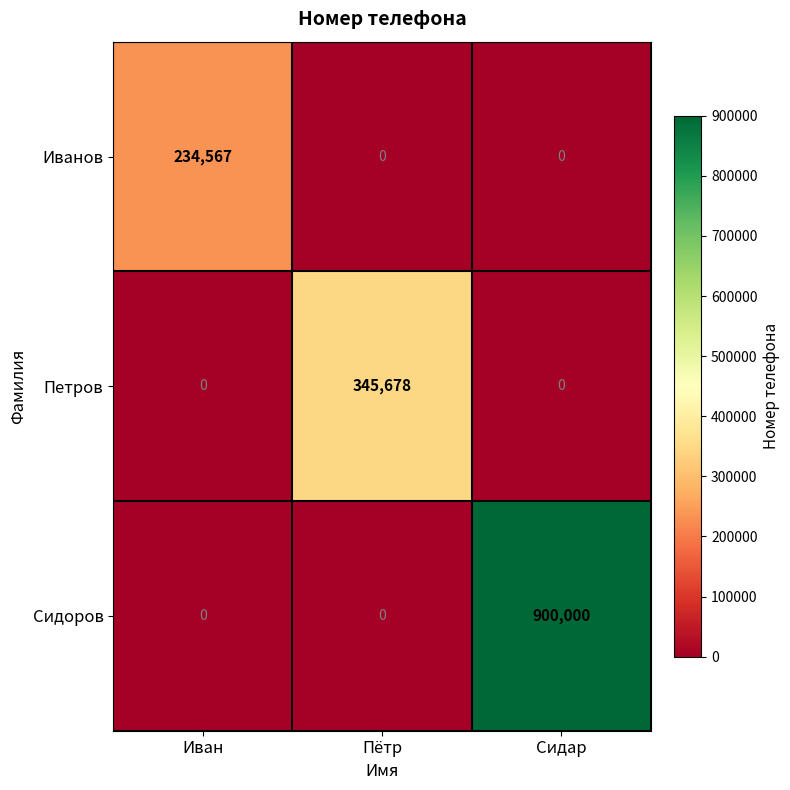

At which label does Петров reach its peak?

Пётр